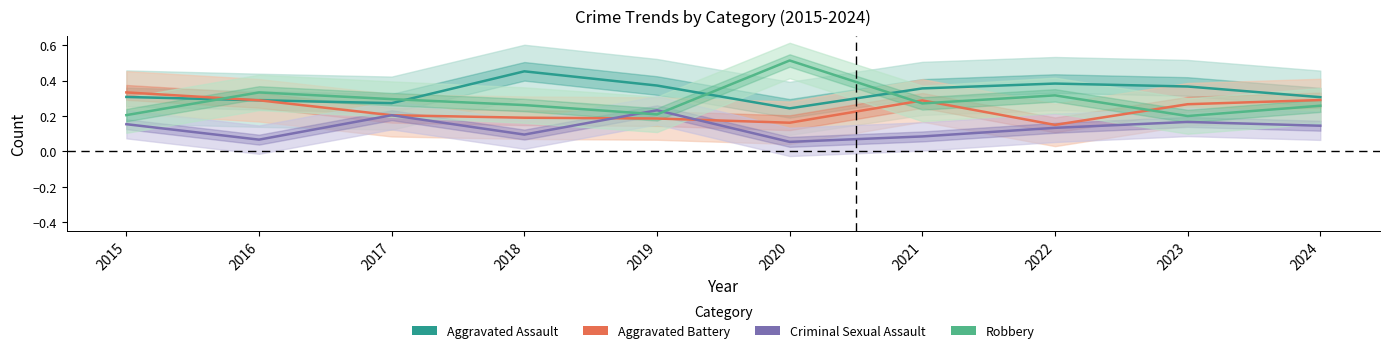

List the series in order of their peak value, lowest first.

Criminal Sexual Assault, Aggravated Battery, Aggravated Assault, Robbery